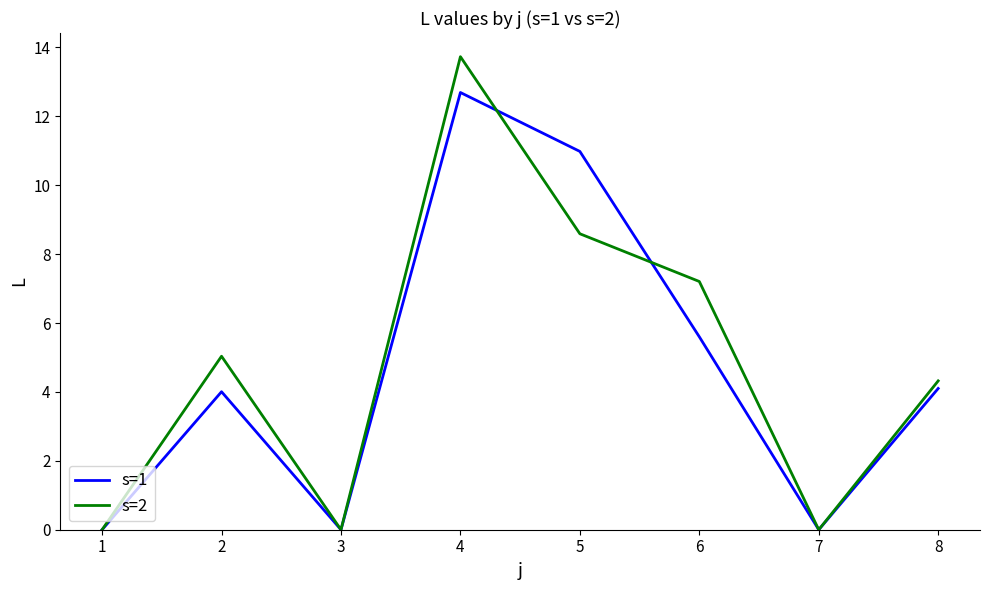

Reading left to right, what are all the values shown in this chart?

s=1: 0.0	4.0	0.0	12.7	11.0	5.6	0.0	4.1
s=2: 0.0	5.0	0.0	13.7	8.6	7.2	0.0	4.3